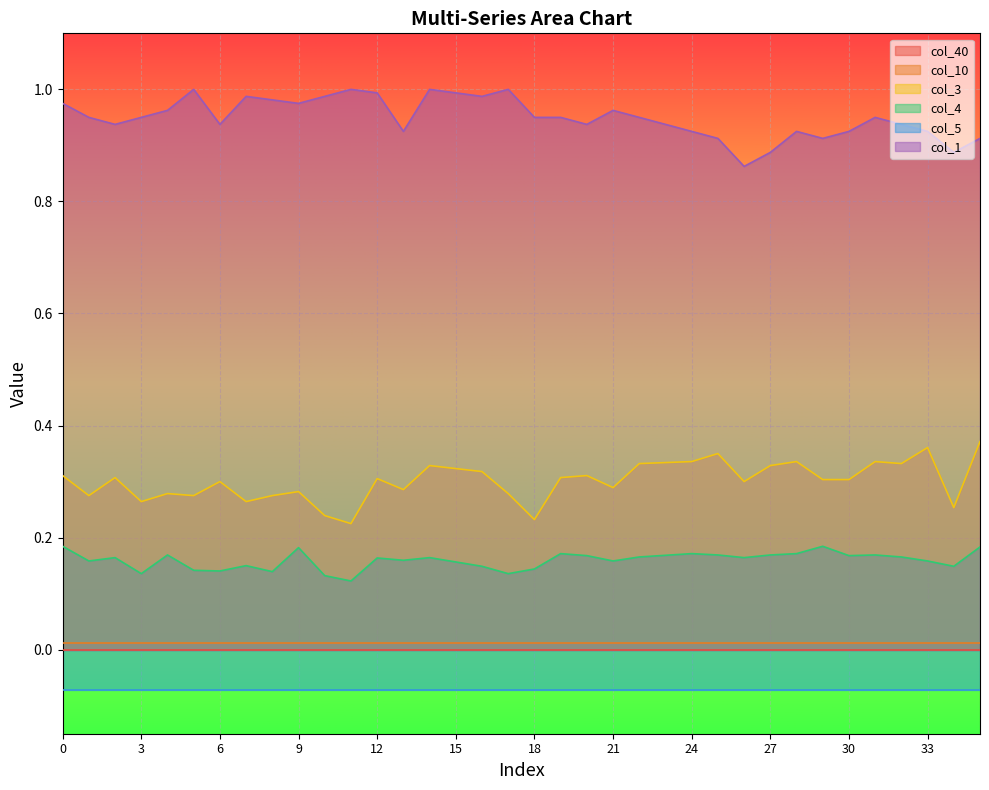

What is the value of the col_1 point at the 20th from the left?

1.0